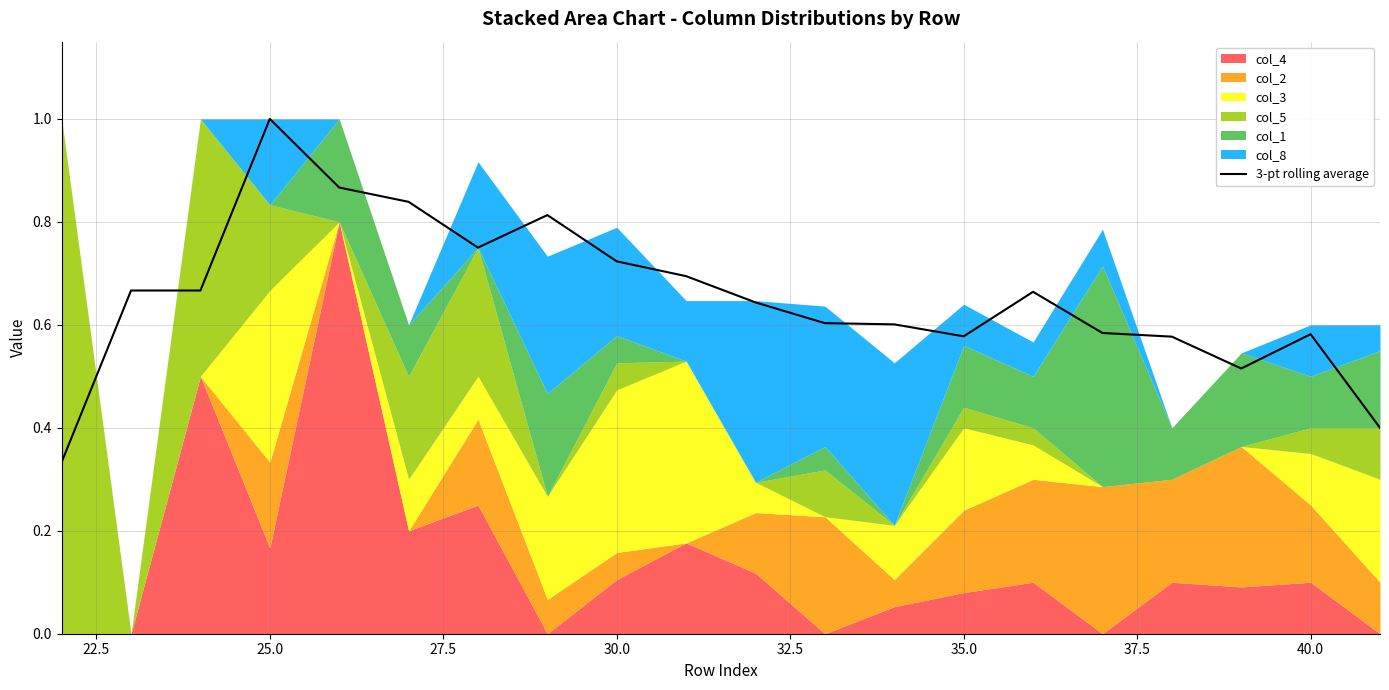

At which label does 3-pt rolling average reach its peak?

25.0